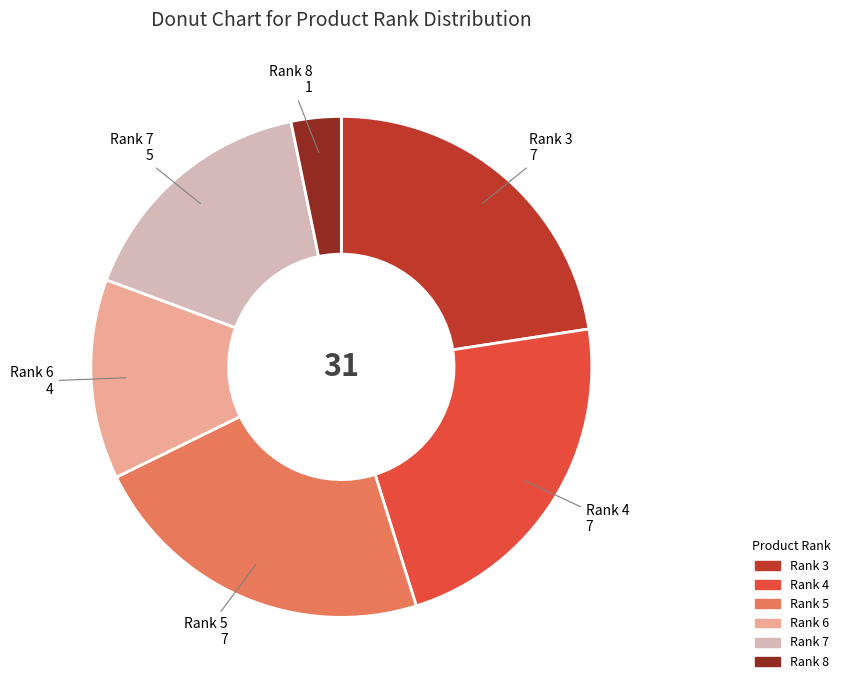

Is there any slice that represents more than half of the pie?

No